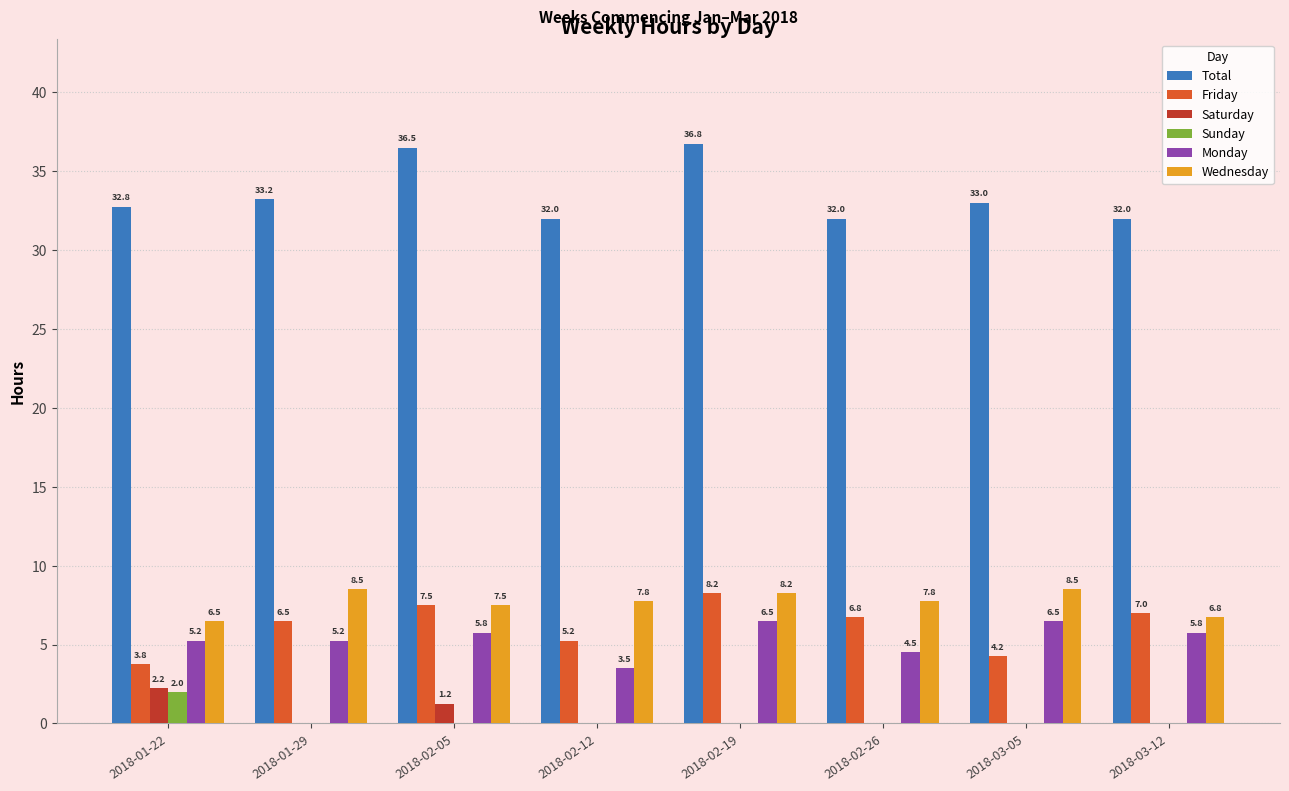

How many Sunday values are between 0 and 1?

7